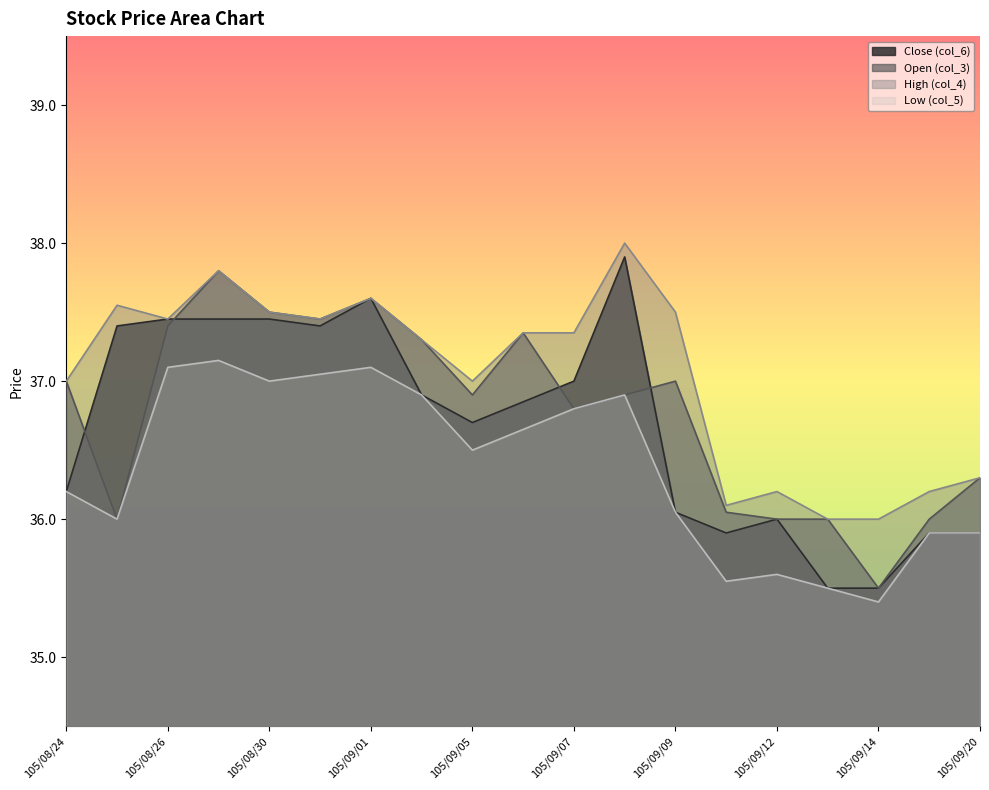

What is the difference between the second highest and minimum values in the High (col_4) series?

1.8